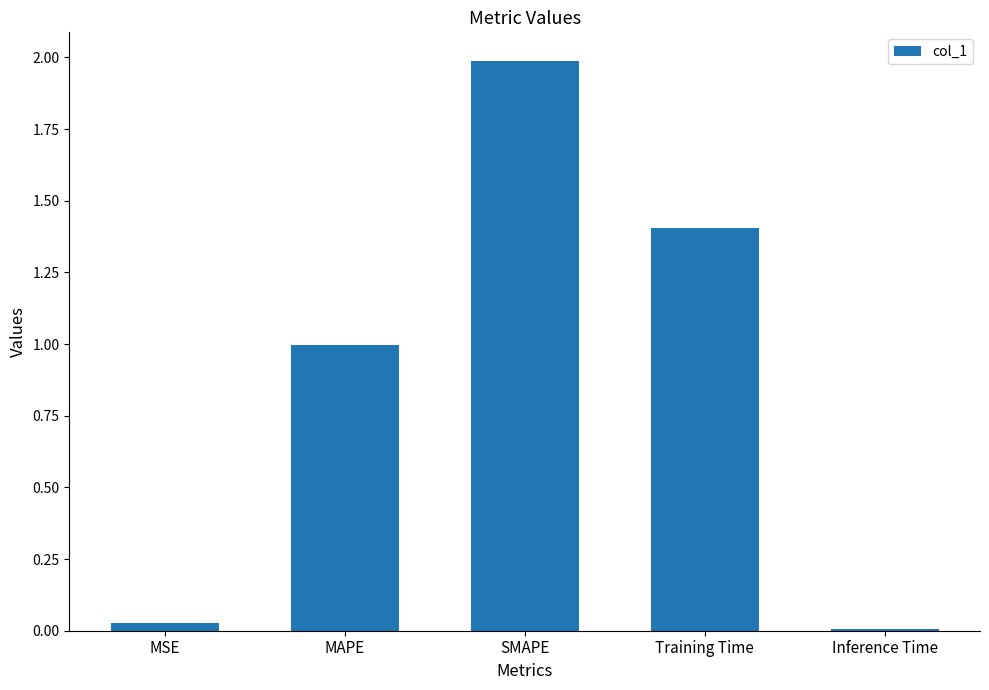

The value at SMAPE is 0.5. True or false?

False